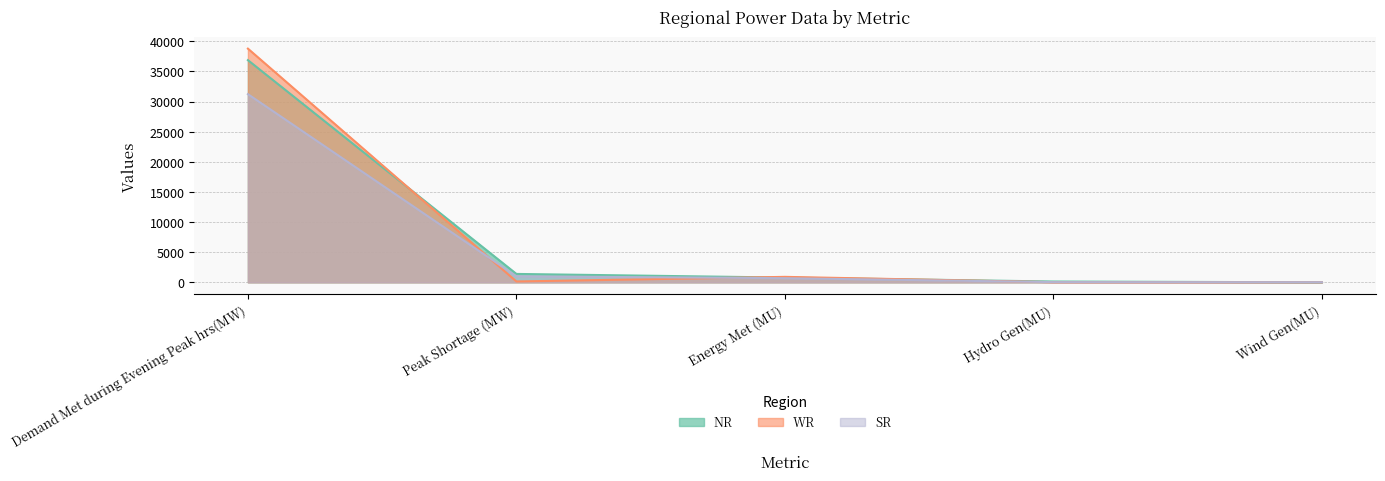

Between Demand Met during Evening Peak hrs(MW) and Hydro Gen(MU), which series saw the biggest shift?

WR